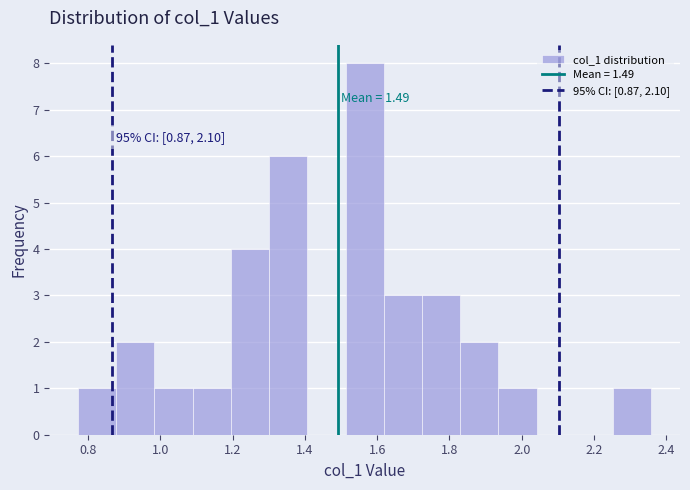

Over which range of the x-axis is the bar tallest?

1.52 to 1.62